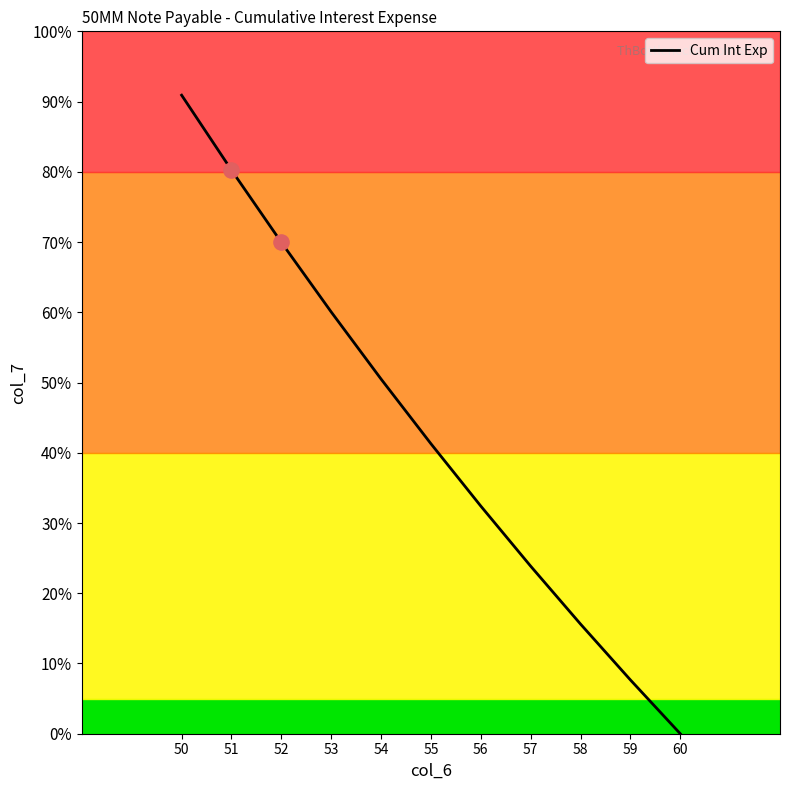

What is the ratio of the value at 54 to the value at 52?

0.7